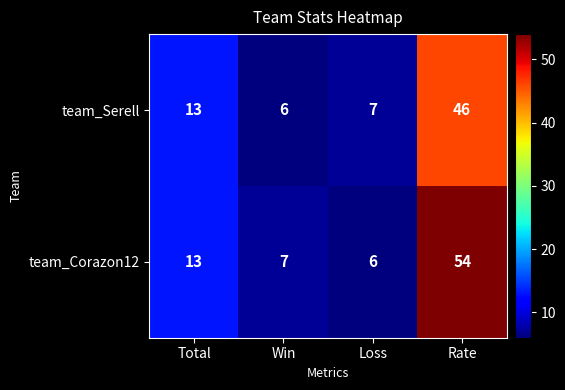

List the series in order of their peak value, lowest first.

team_Serell, team_Corazon12